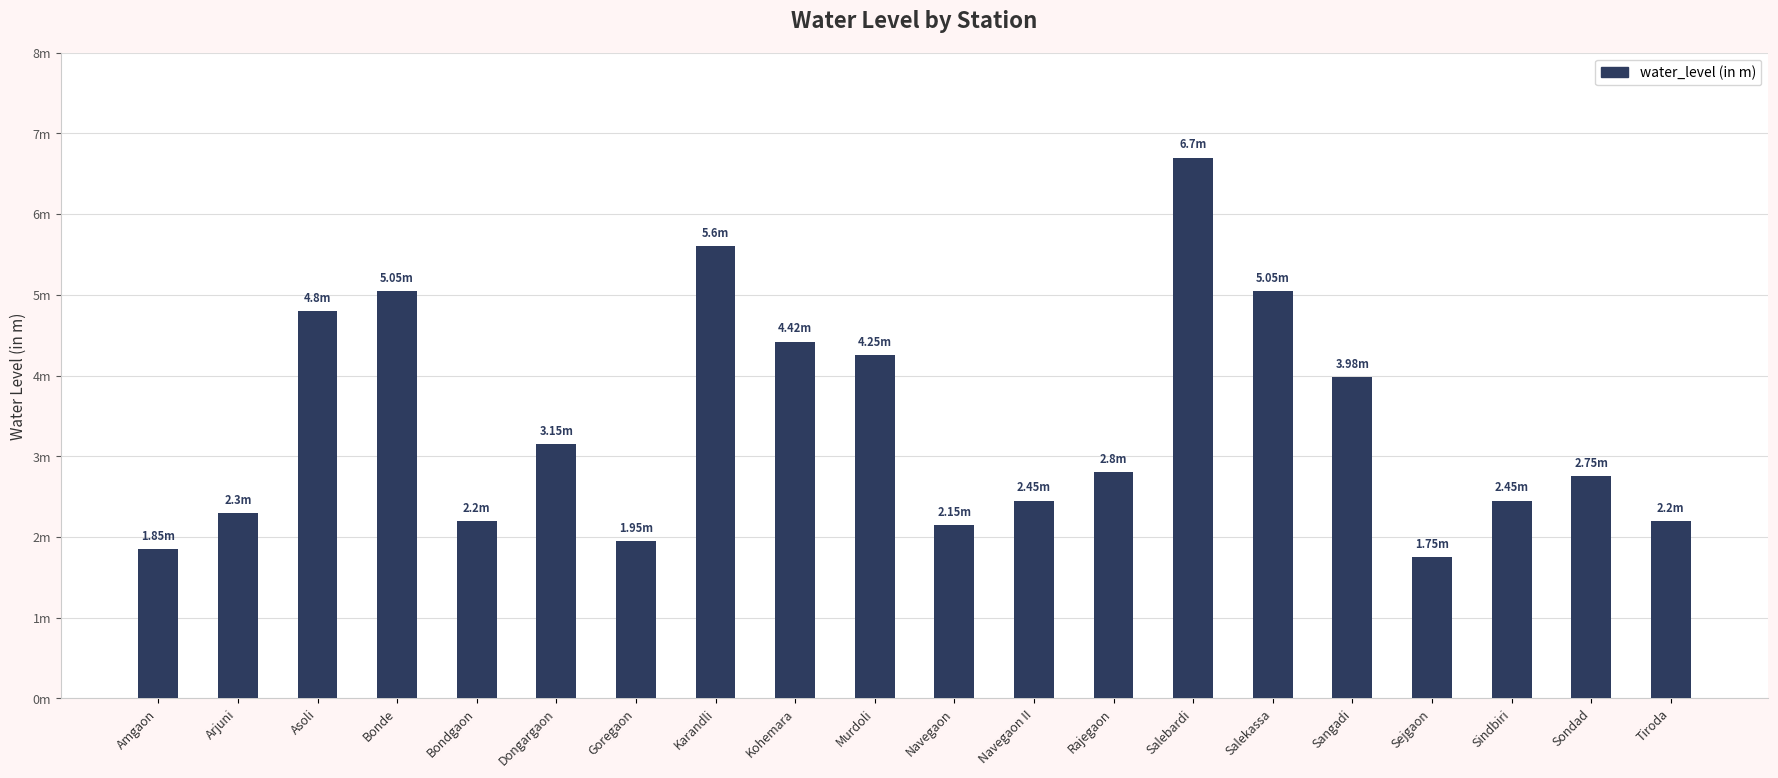

Rank the categories by value from highest to lowest.

Salebardi, Karandli, Bonde, Salekassa, Asoli, Kohemara, Murdoli, Sangadi, Dongargaon, Rajegaon, Sondad, Navegaon II, Sindbiri, Arjuni, Bondgaon, Tiroda, Navegaon, Goregaon, Amgaon, Sejgaon